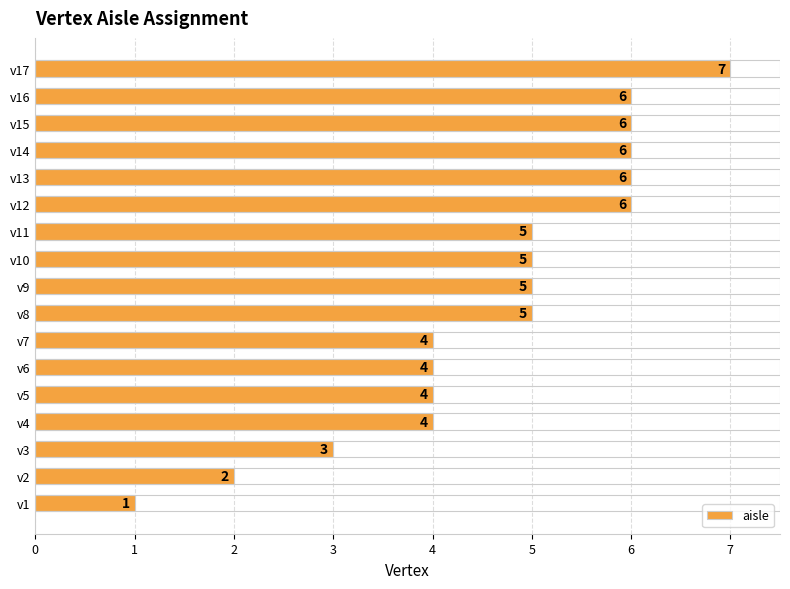

Reading bottom to top, extract all data points from this chart.

1	2	3	4	4	4	4	5	5	5	5	6	6	6	6	6	7